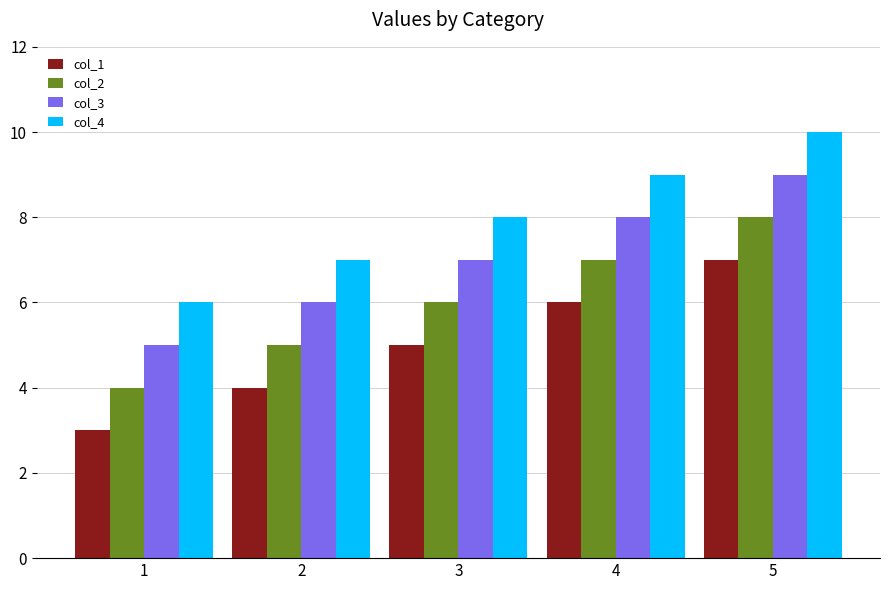

What are all the series names shown in the legend?

col_1, col_2, col_3, col_4